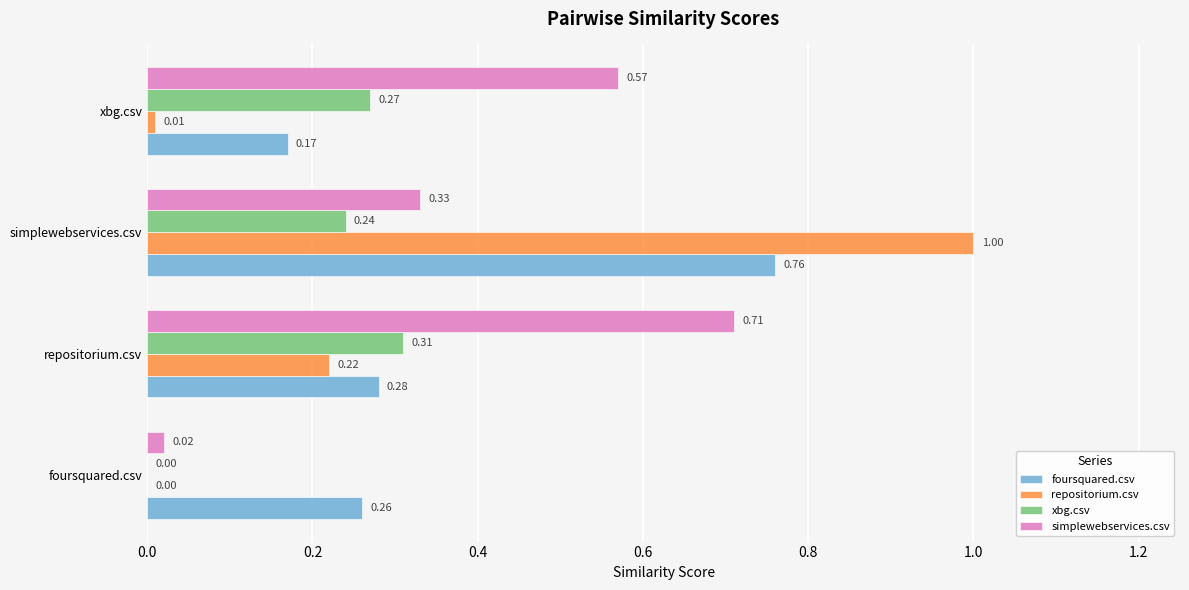

What is the sum of all simplewebservices.csv values?

1.6